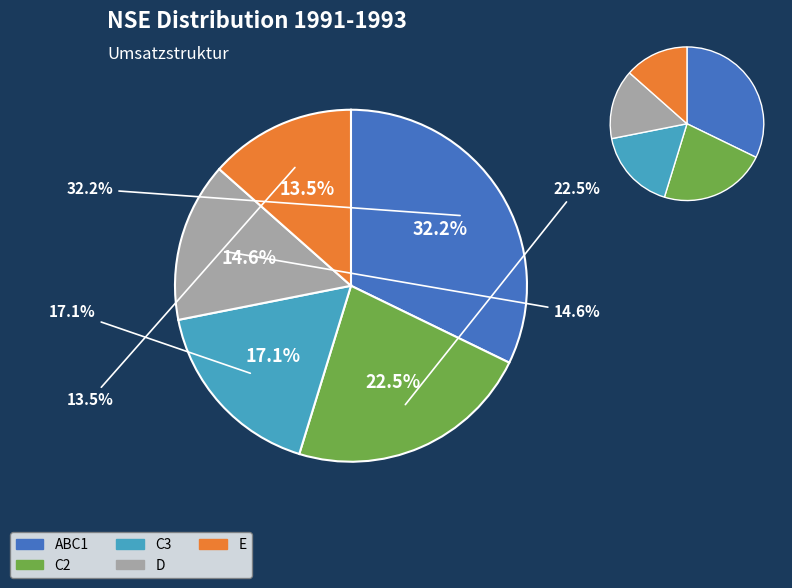

Combined, what portion of the pie is D and C2?

37.2%